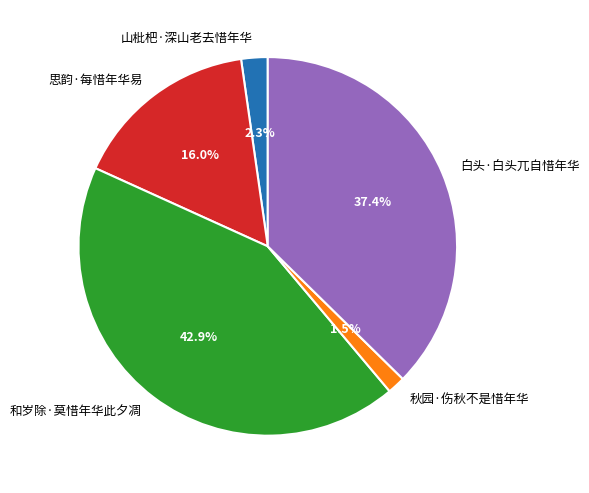

Which category has the biggest portion of the pie?

和岁除·莫惜年华此夕凋